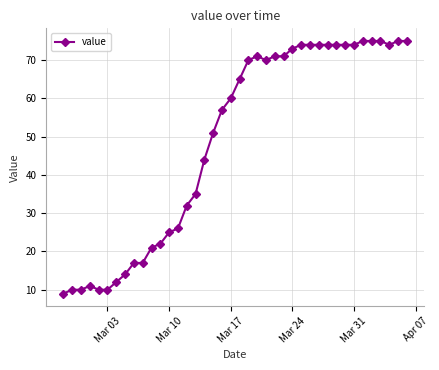

What is the value of the 11th point from the left?

21